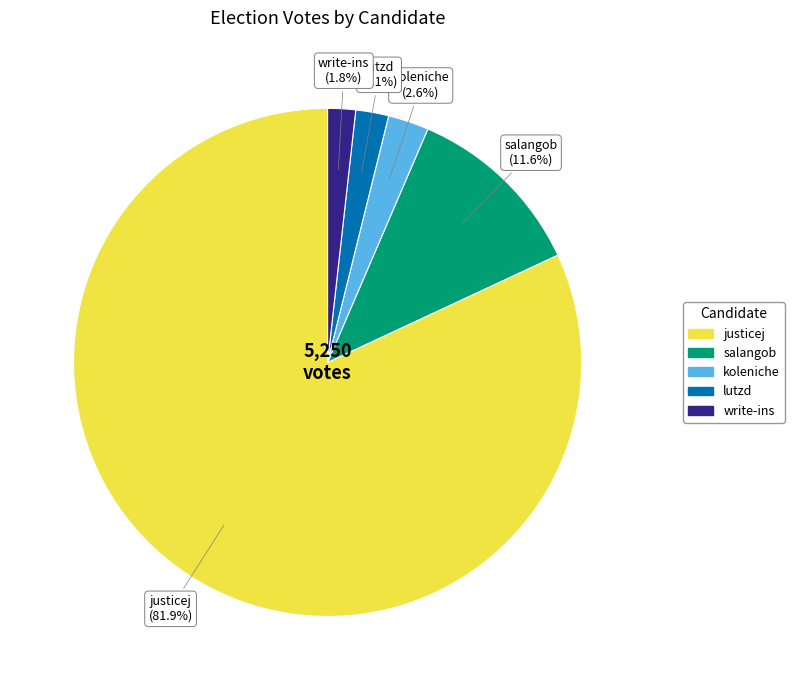

Which slice is the largest?

justicej